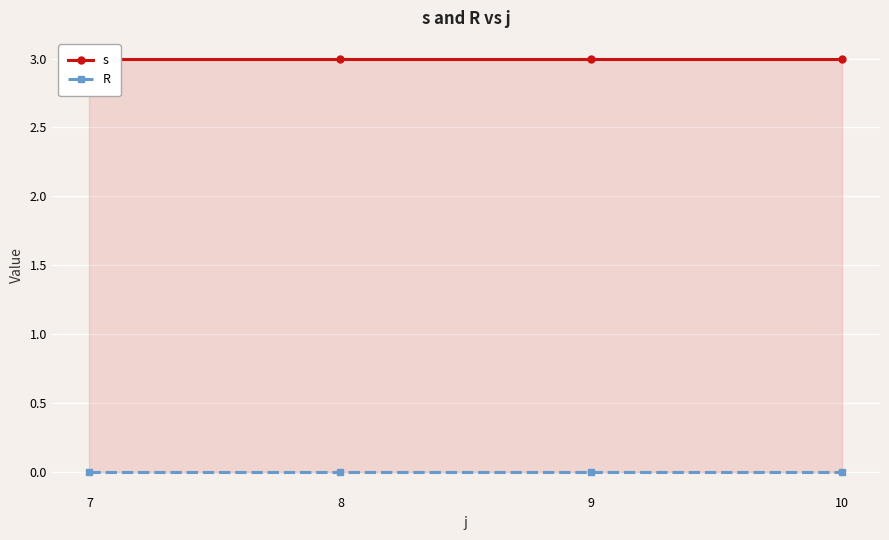

Reading right to left, transcribe all the data shown in this chart.

s: 10=3	9=3	8=3	7=3
R: 10=0	9=0	8=0	7=0